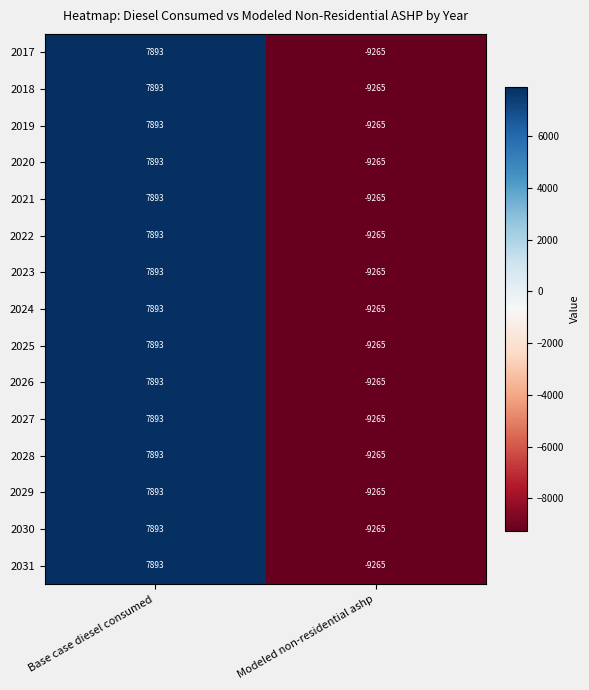

The value of 2020 at Base case diesel consumed is 3634. True or false?

False